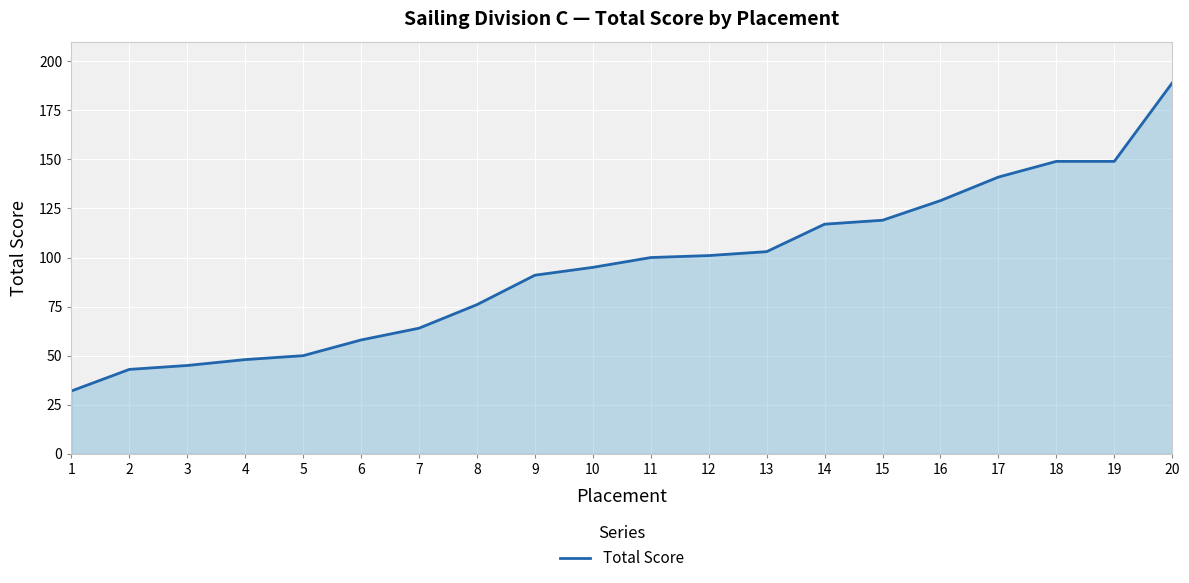

Approximately how many times larger is the value at 15 compared to 11?

1.2